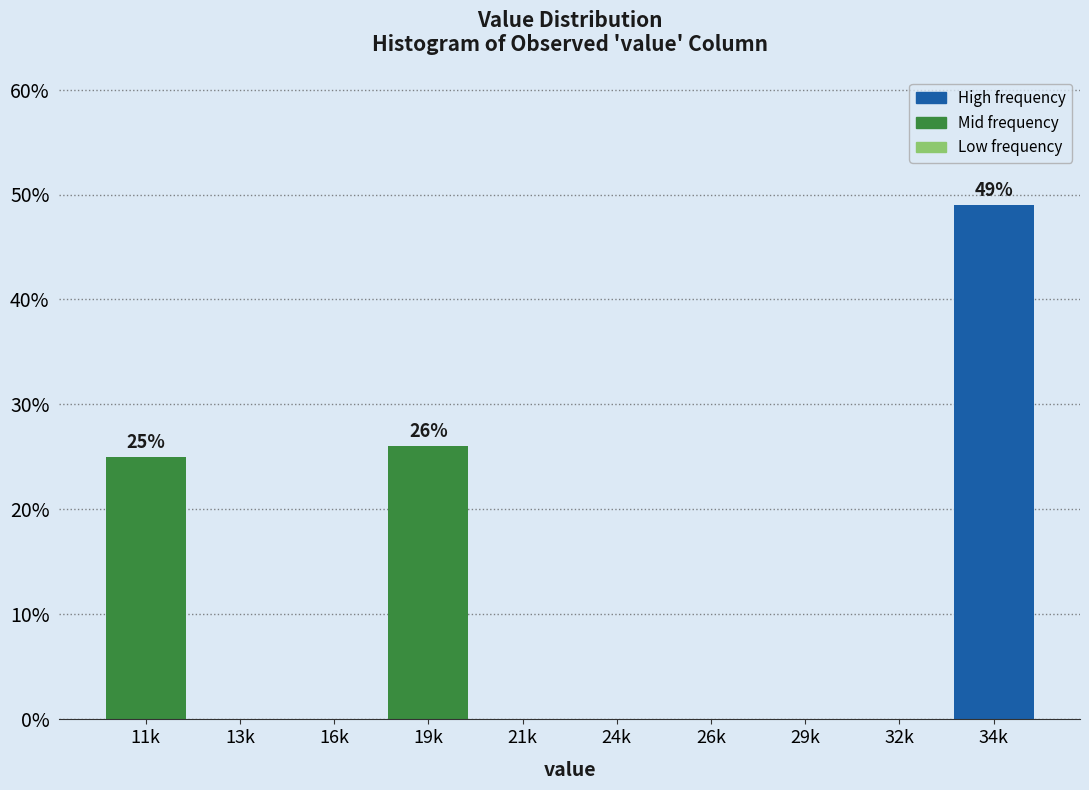

Reading left to right, extract all data points from this chart.

11k=25	13k=0	16k=0	19k=26	21k=0	24k=0	26k=0	29k=0	32k=0	34k=49